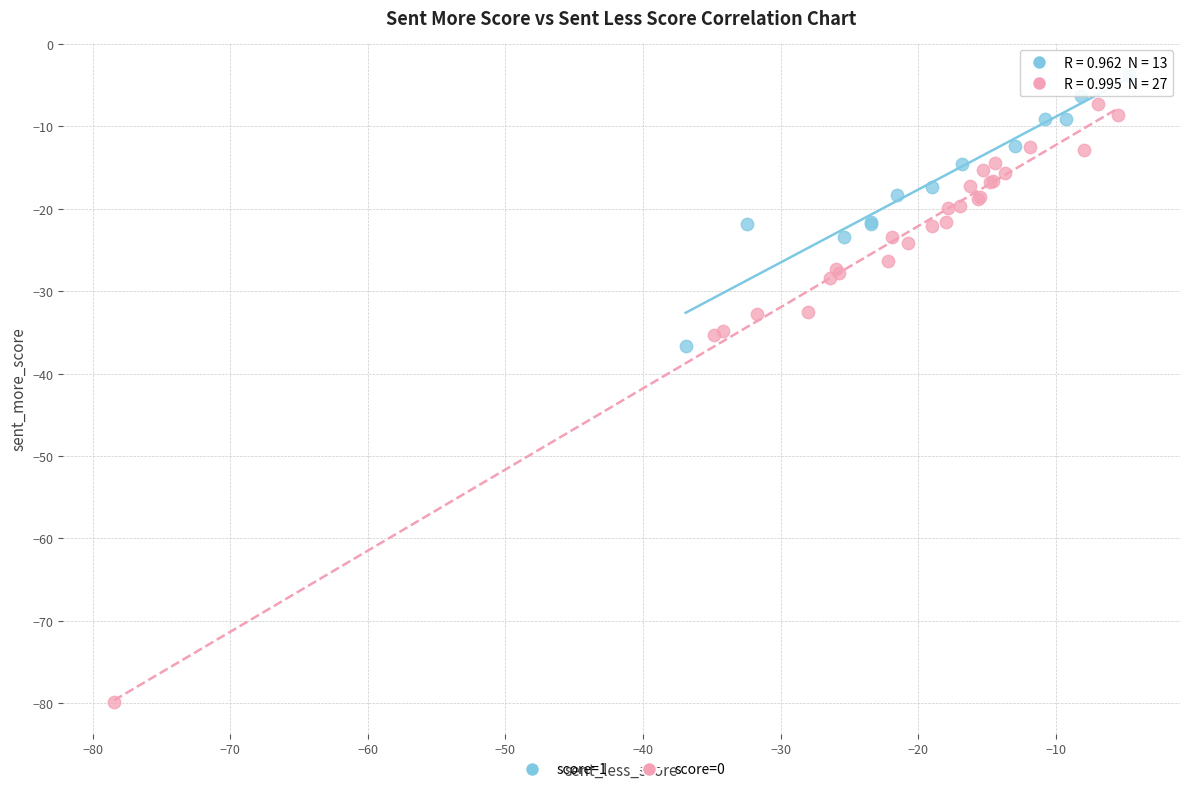

What are all the series names shown in the legend?

score=1, score=0